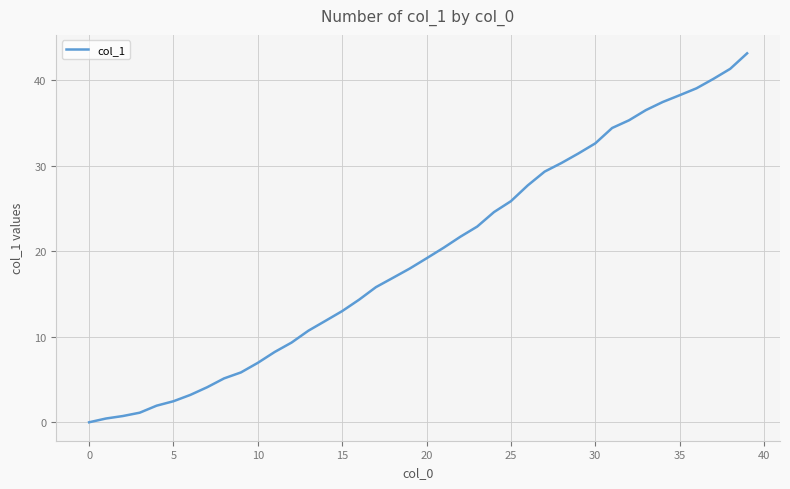

What is the greatest value displayed?

43.1